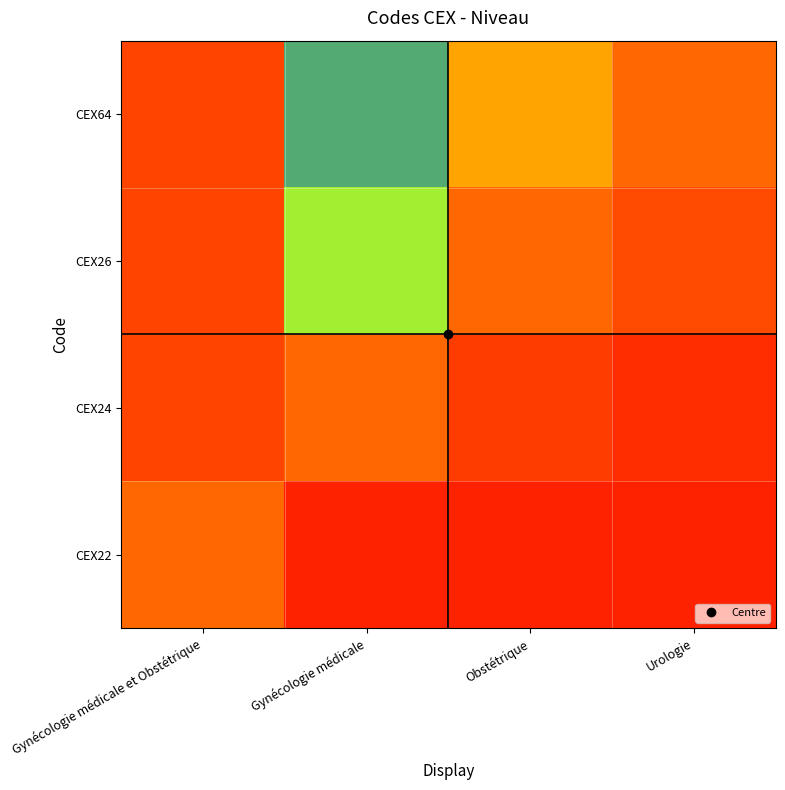

Reading right to left, list all the values displayed in this chart.

CEX22: Urologie=0.0	Obstétrique=0.0	Gynécologie médicale=0.0	Gynécologie médicale et Obstétrique=1.0
CEX24: Urologie=0.3	Obstétrique=0.5	Gynécologie médicale=1.0	Gynécologie médicale et Obstétrique=34.3
CEX26: Urologie=0.7	Obstétrique=1.0	Gynécologie médicale=2.0	Gynécologie médicale et Obstétrique=67.7
CEX64: Urologie=1.0	Obstétrique=1.5	Gynécologie médicale=2.9	Gynécologie médicale et Obstétrique=101.0